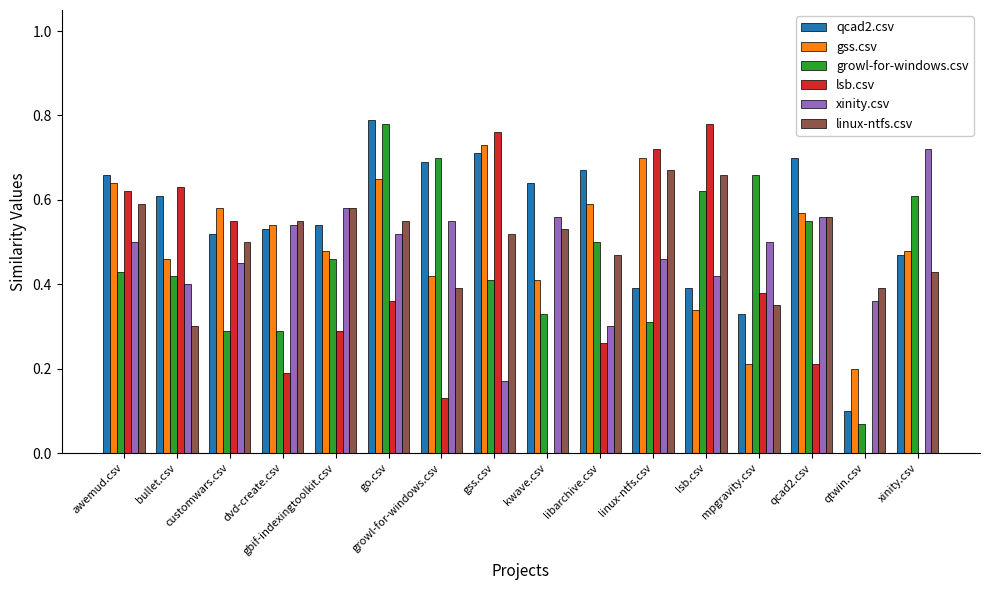

Rank the series at xinity.csv from highest to lowest value.

xinity.csv, growl-for-windows.csv, gss.csv, qcad2.csv, linux-ntfs.csv, lsb.csv